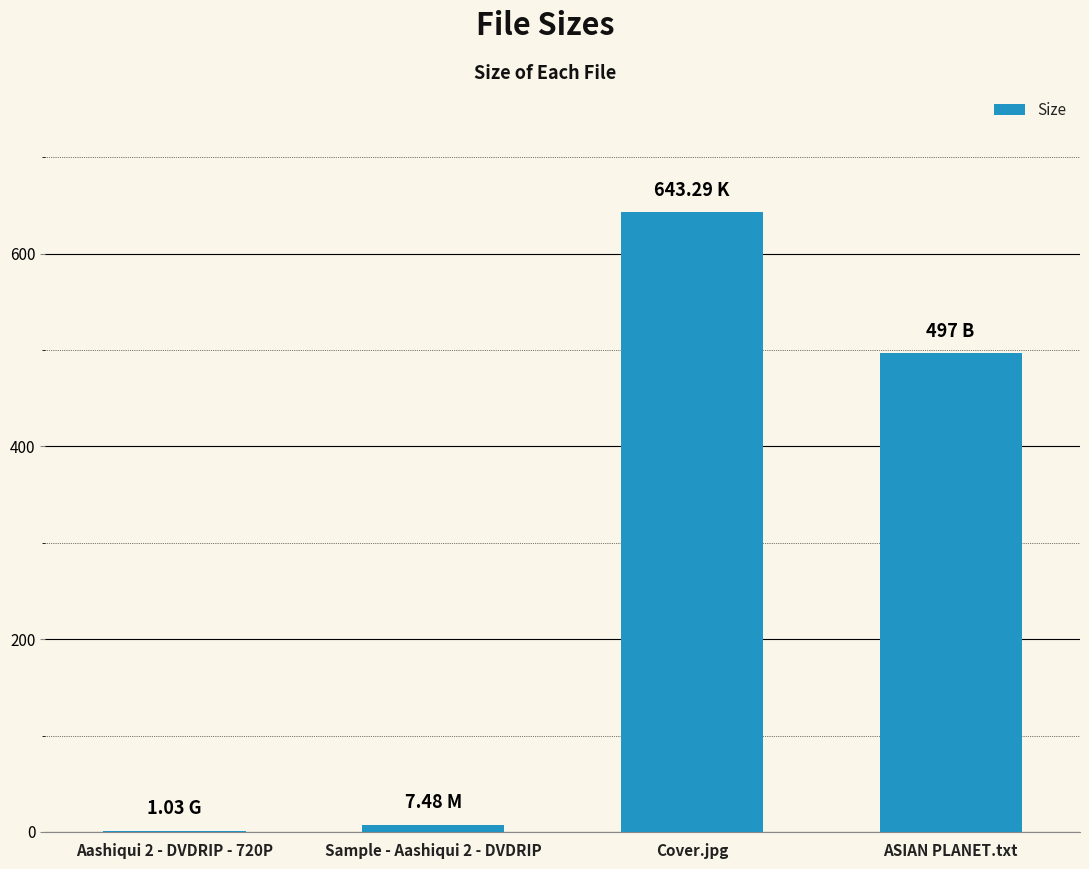

The chart shows a value of 699.1 at ASIAN PLANET.txt. True or false?

False